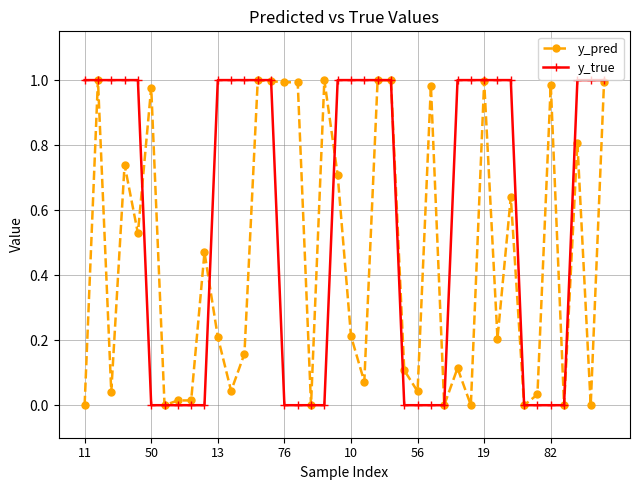

How many series are shown in this chart?

2